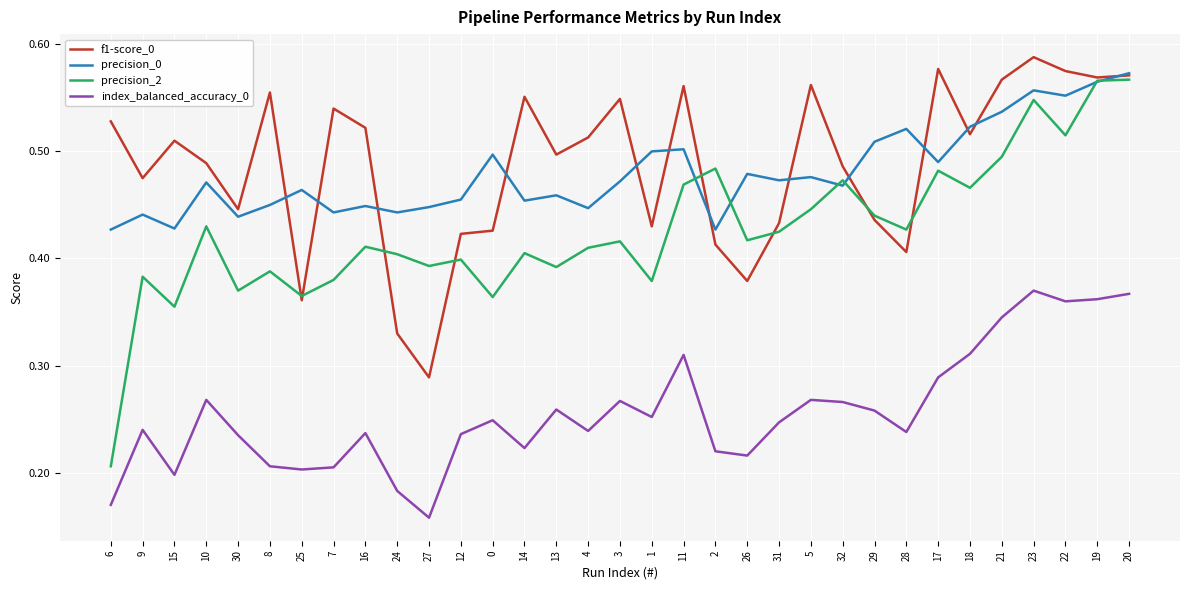

What position from the left is 13?

15